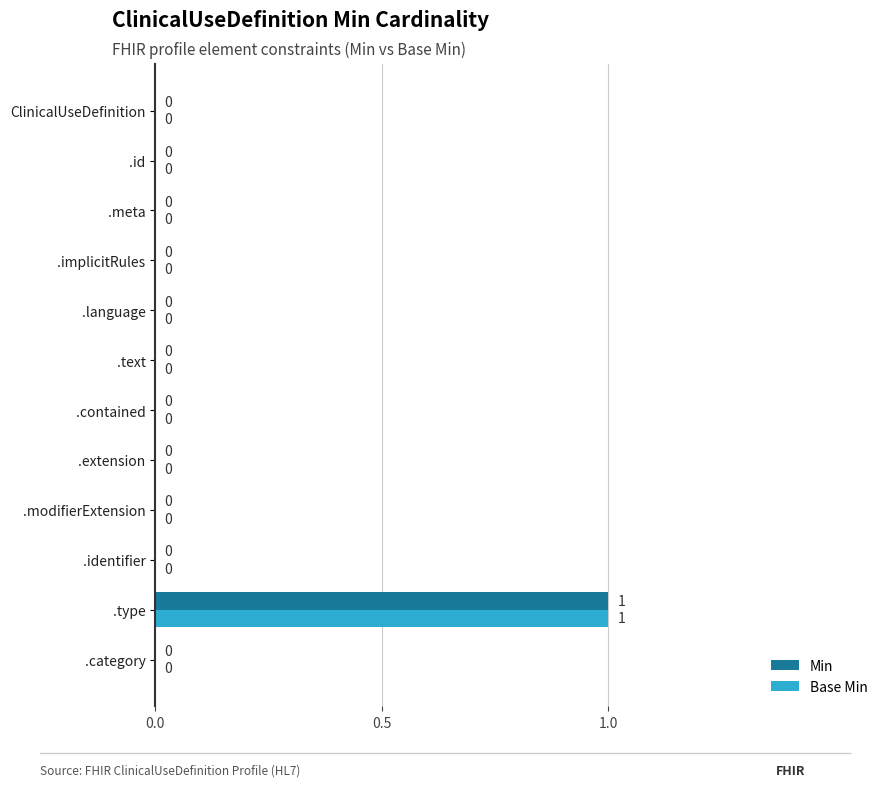

At which category is the sum across all series the highest?

.type